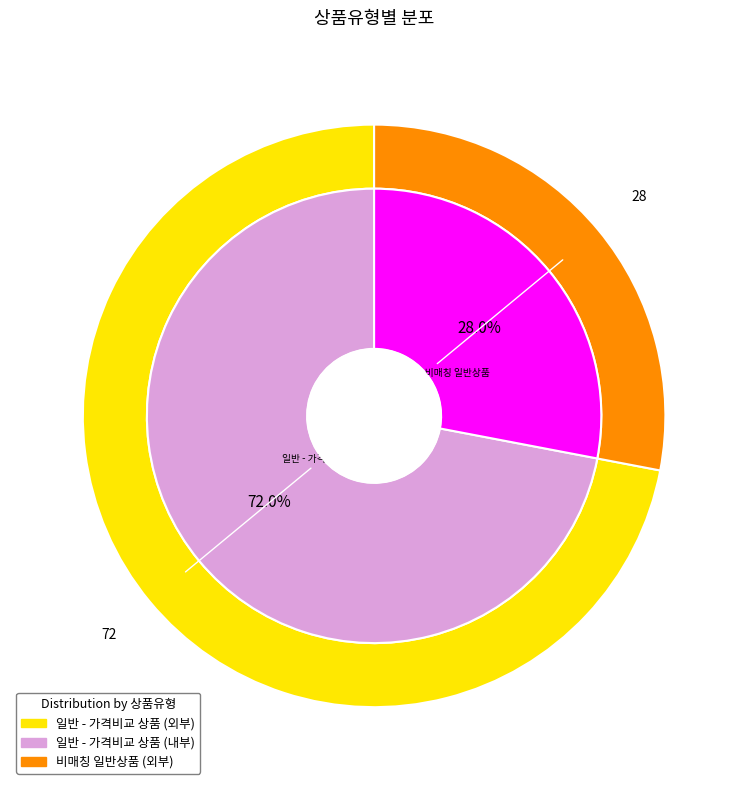

Which slice is the largest?

일반 - 가격비교 상품